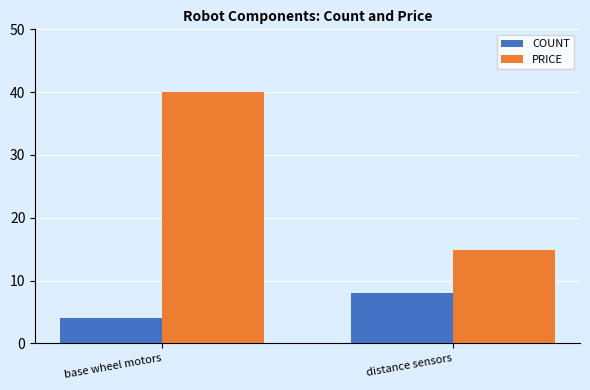

List the series in order of their overall mean, lowest first.

COUNT, PRICE